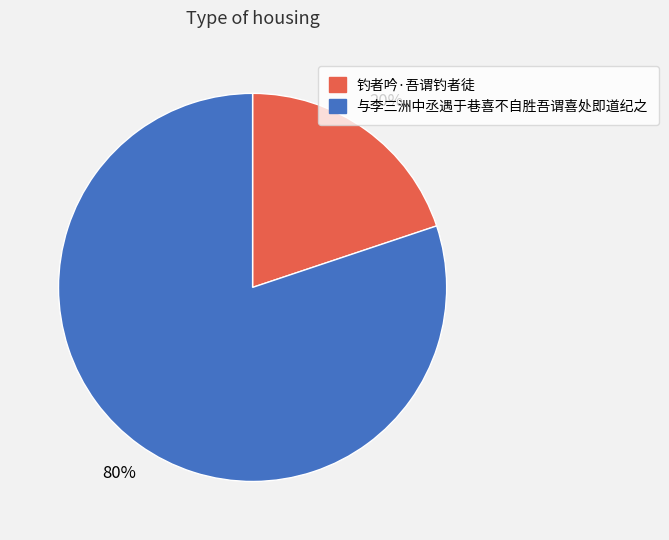

Combined, do 钓者吟·吾谓钓者徒 and 与李三洲中丞遇于巷喜不自胜吾谓喜处即道纪之 account for over 50%?

Yes